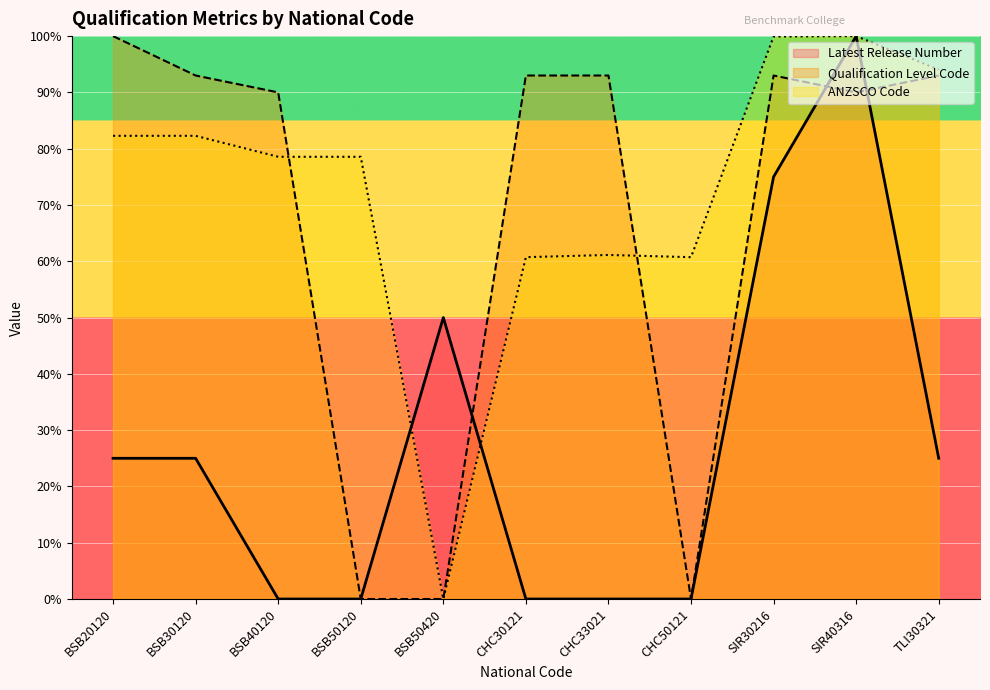

What is the spread (max minus min) of values at CHC50121?

60.7